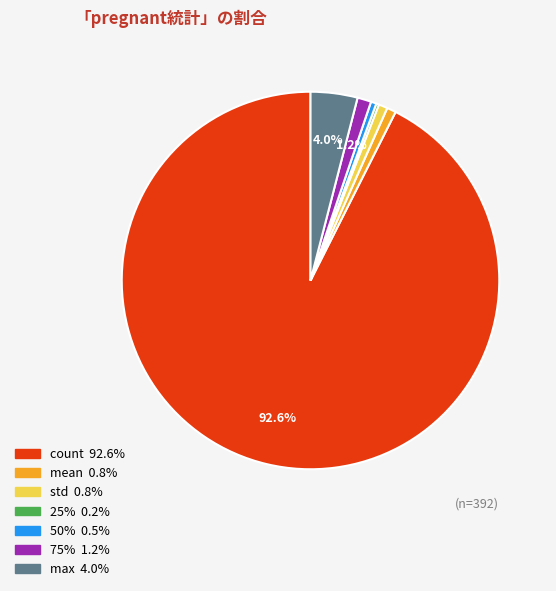

Is there a majority slice in this chart?

Yes